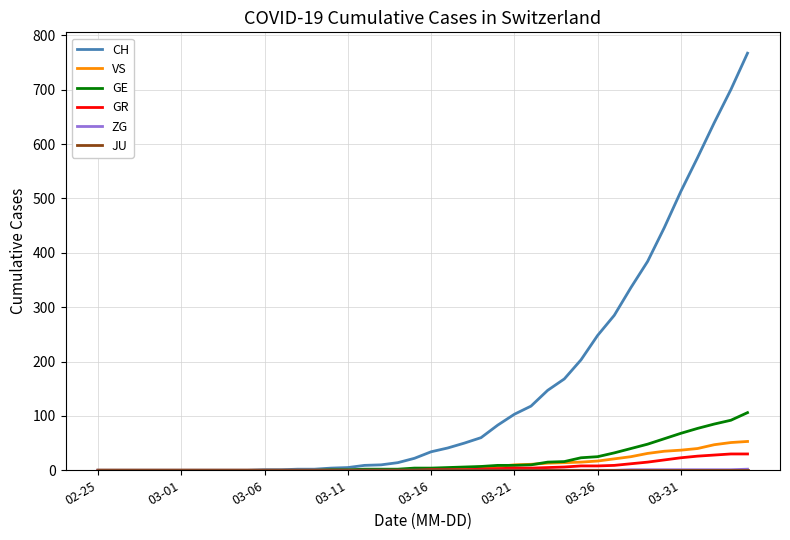

At how many categories does at least one series exceed 152?

12